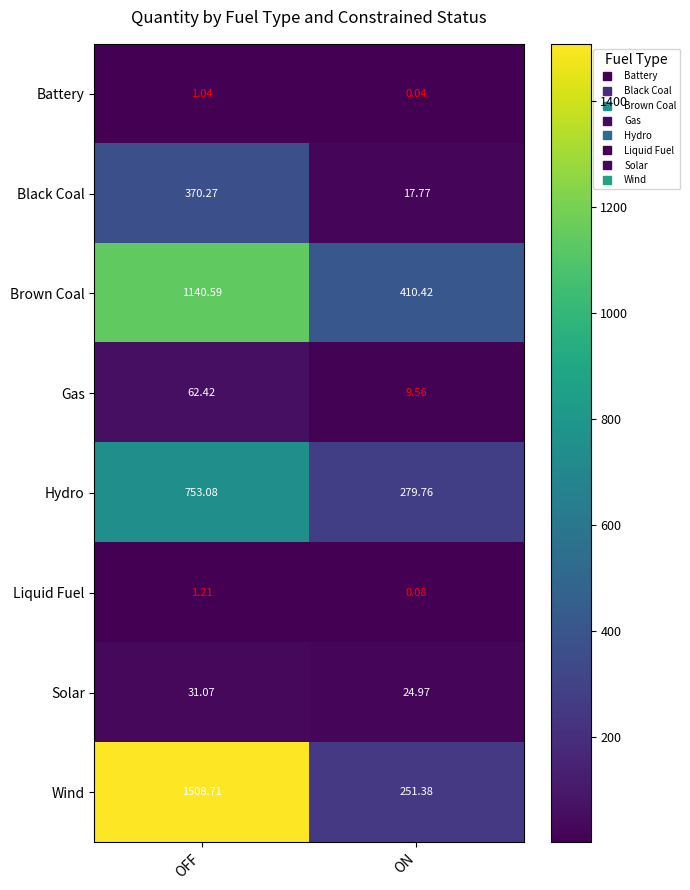

Which category has the lowest value across all series?

ON